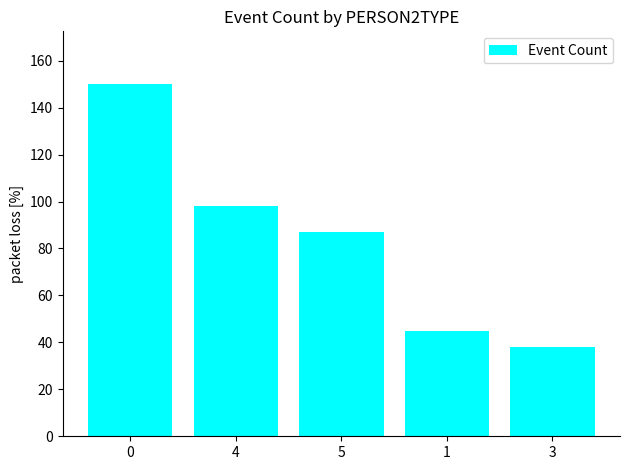

What is the difference between the values at 4 and 5?

11